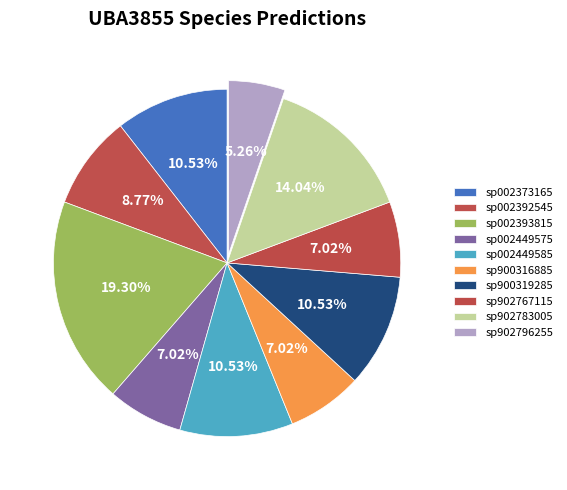

How many segments does this pie chart have?

10